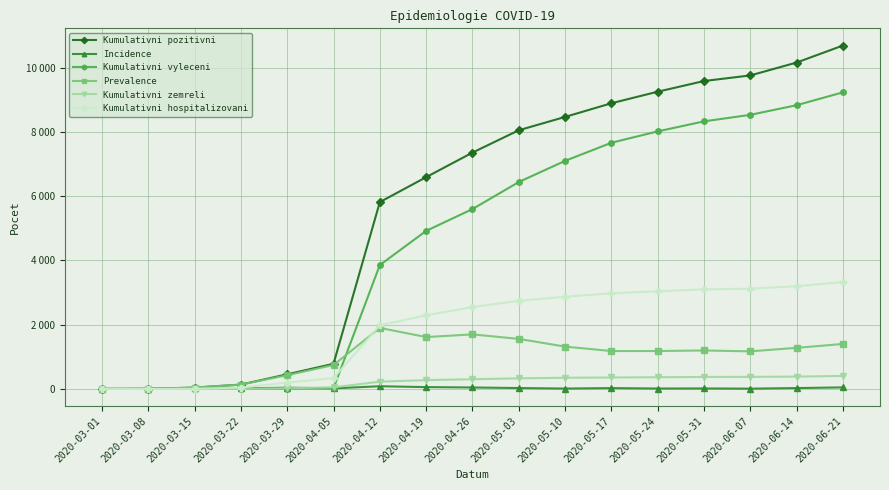

At which category does the chart reach its peak across all series?

2020-06-21